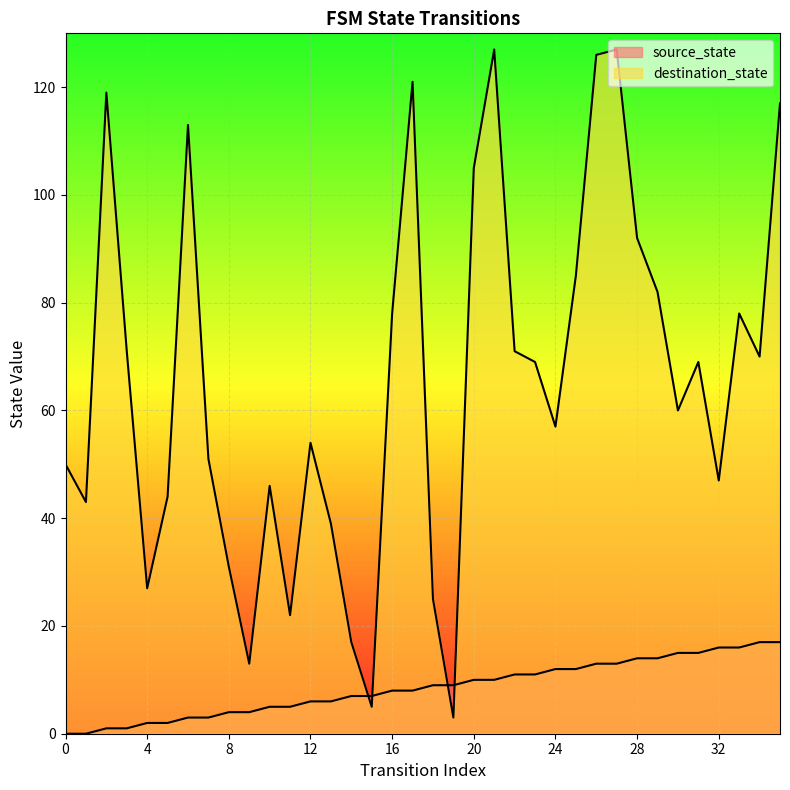

What is the average value of the destination_state series?

65